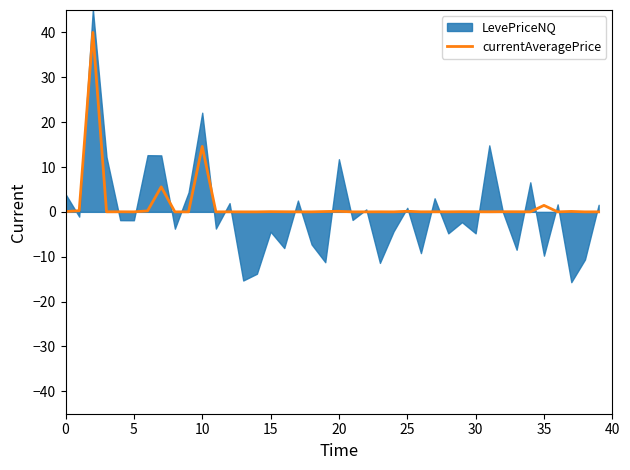

Does the chart display data point markers on the line(s)?

No